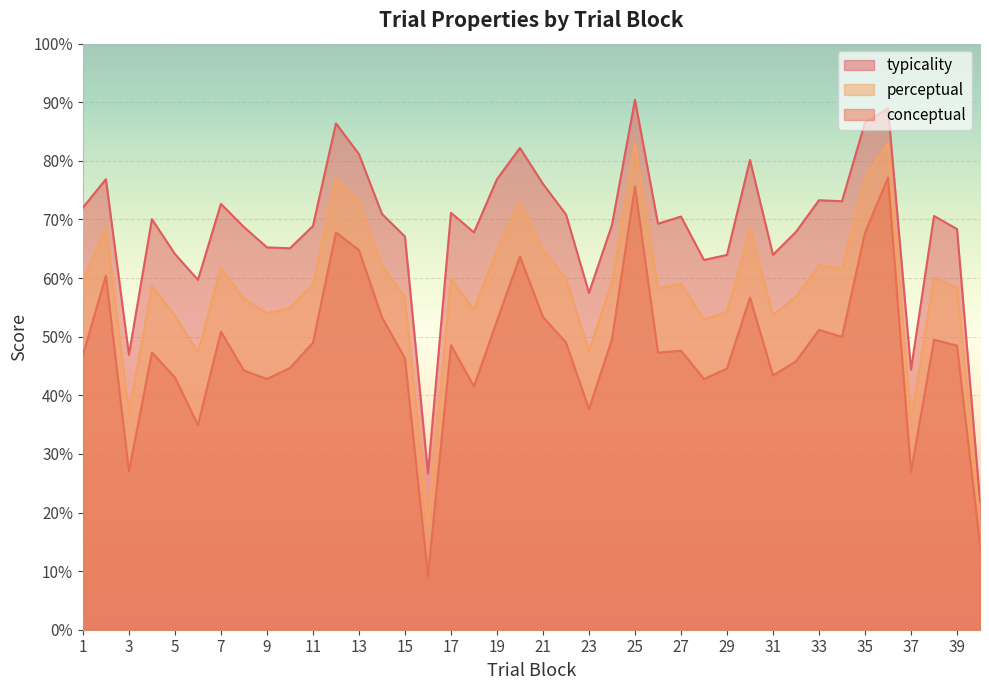

Which series has the largest range (max minus min)?

typicality